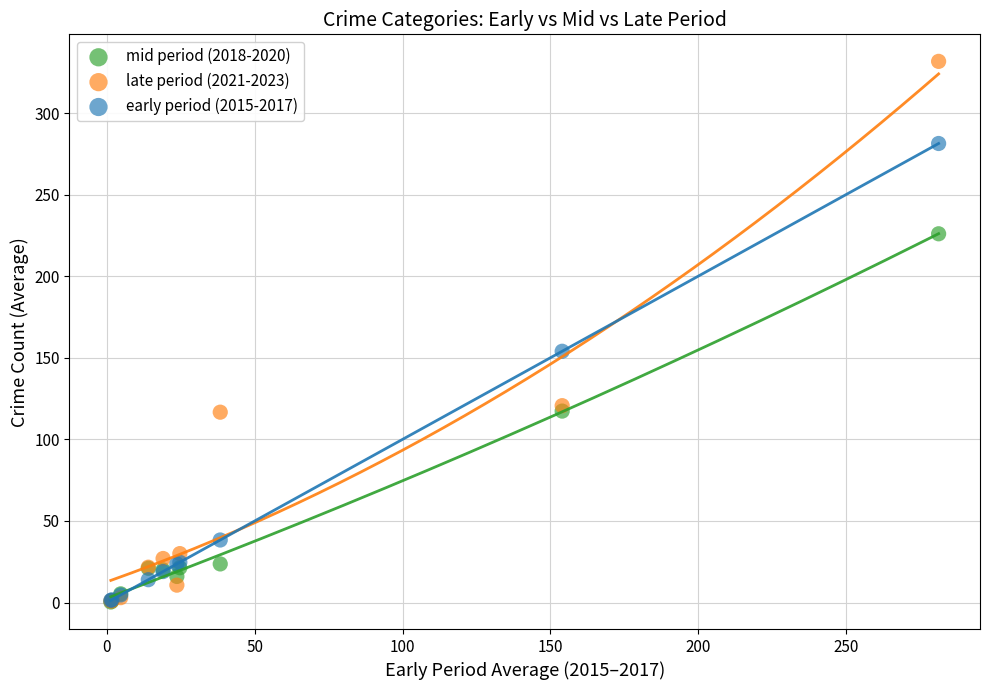

Across all series, what Y value is closest to 166?

154.0